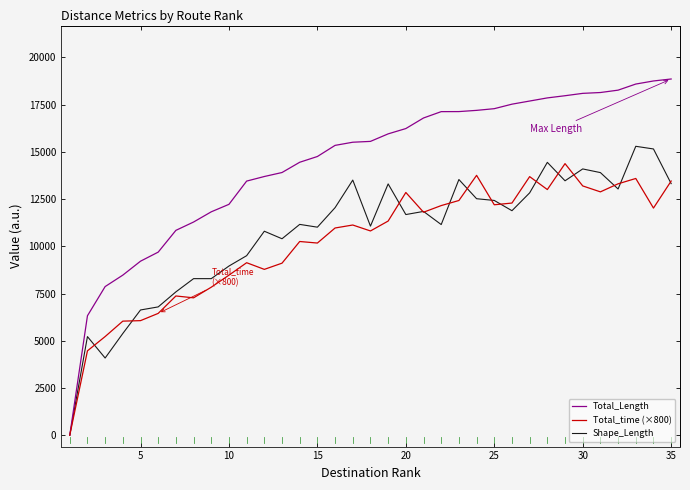

Which series has the largest range (max minus min)?

Total_Length